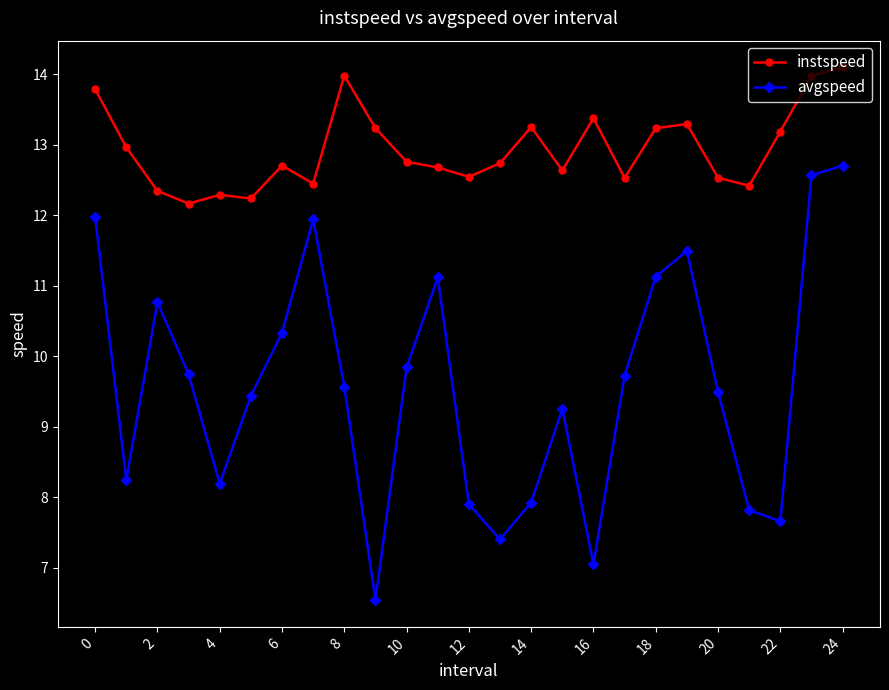

True or false: instspeed has more than 2 points higher than both neighbors.

True